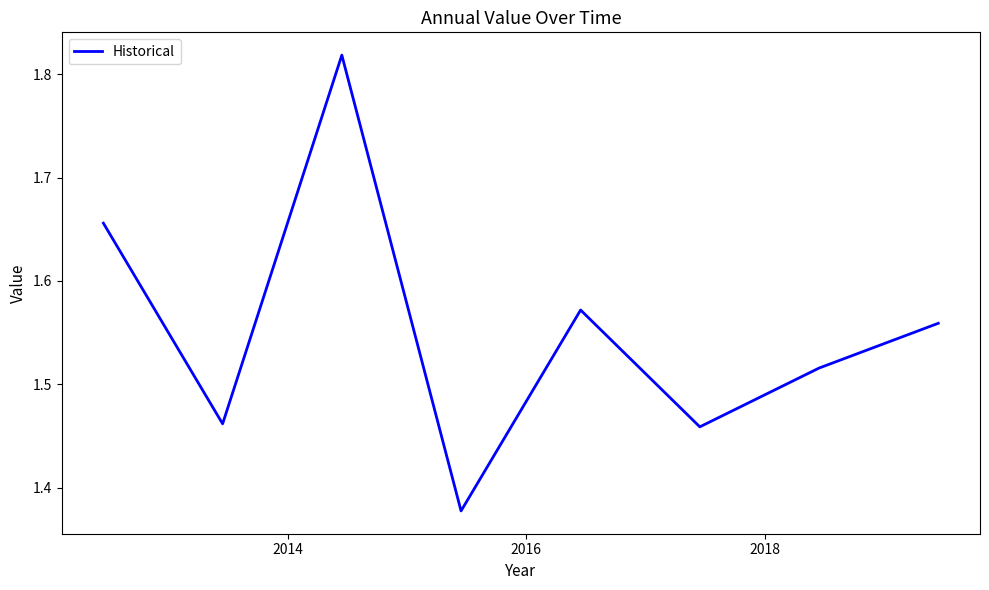

How many values are between 1 and 2?

8